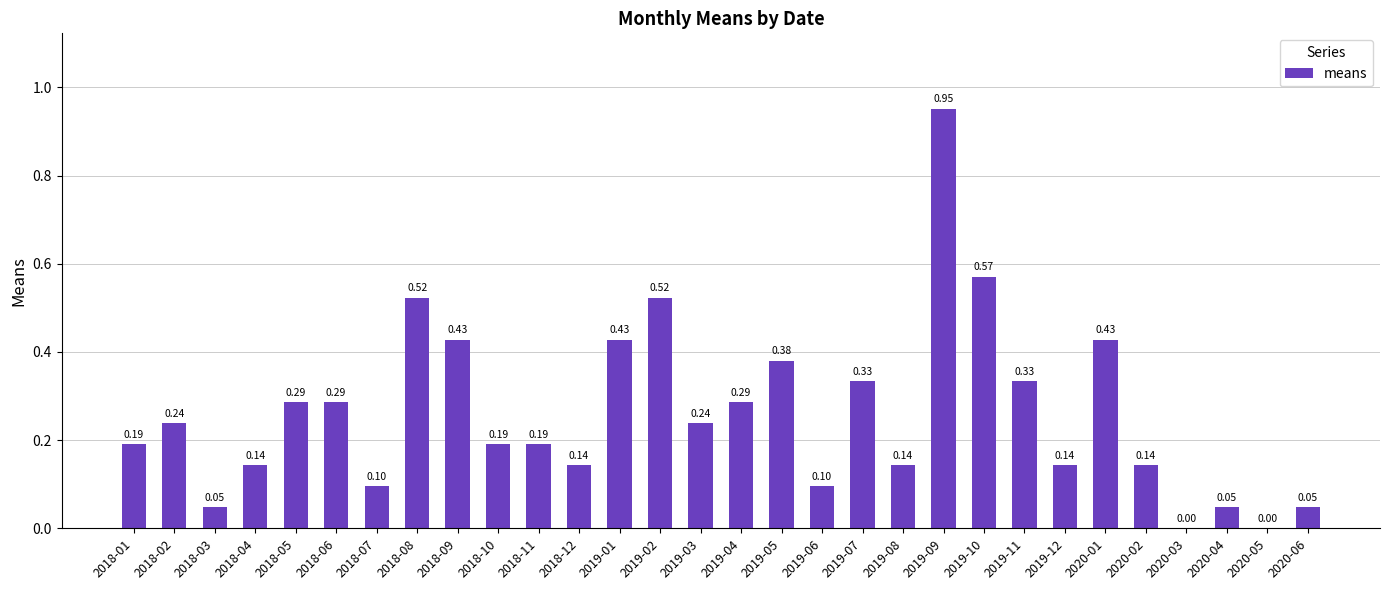

What is the sum of the values at 2019-01 and 2020-01?

0.9